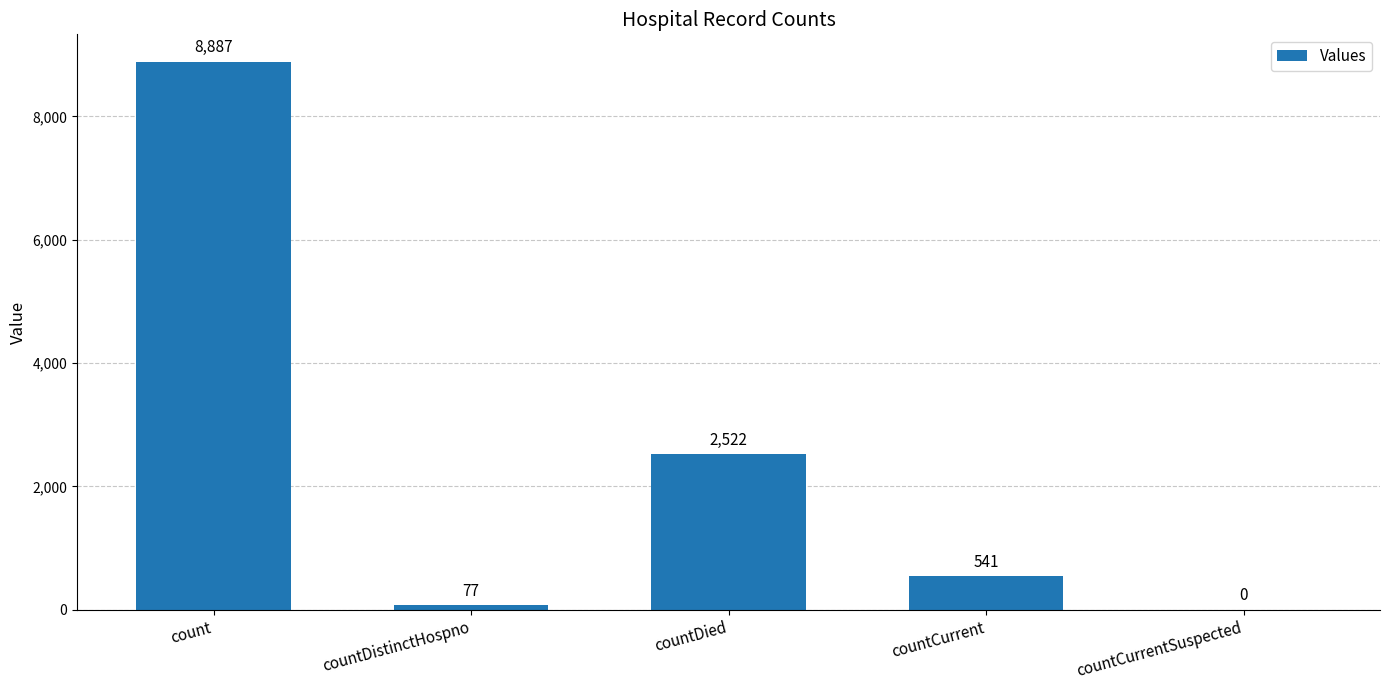

Read the value at countCurrent.

541